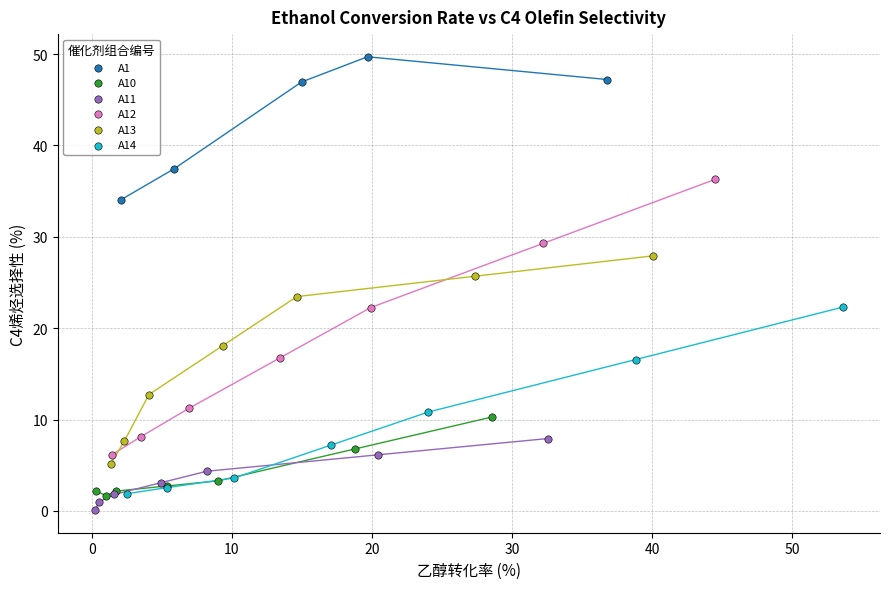

Which series contains the highest Y value?

A1